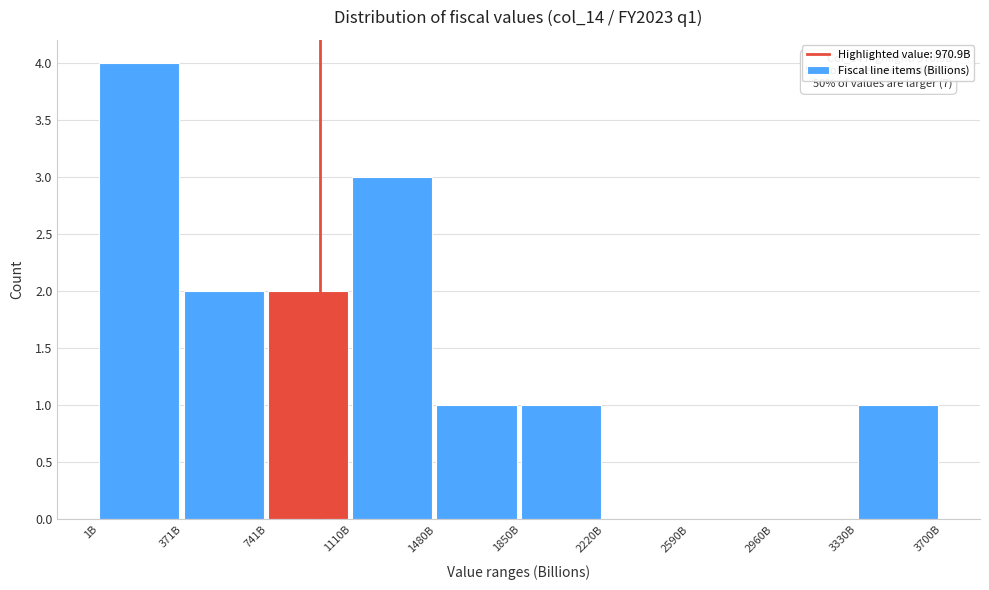

Reading right to left, extract all data points from this chart.

3330B=1	2960B=0	2590B=0	2220B=0	1850B=1	1480B=1	1110B=3	741B=2	371B=2	1B=4